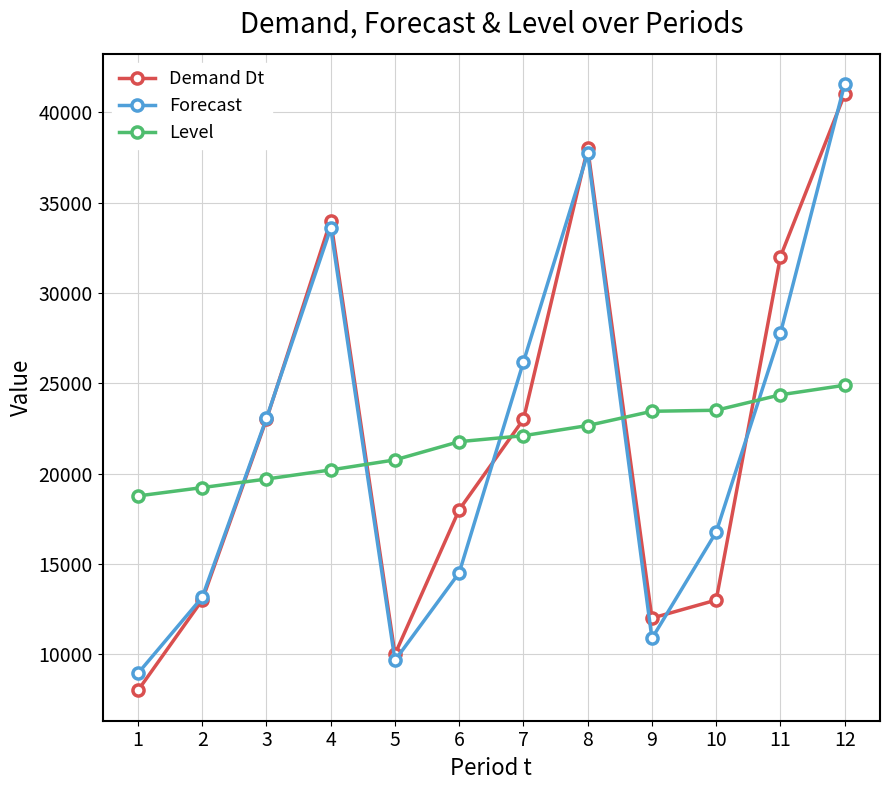

Read the Demand Dt value at 12.

41000.0